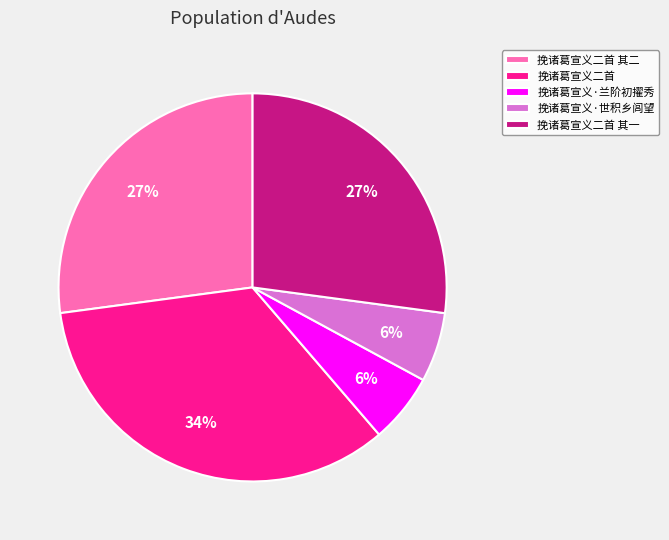

What is the largest slice in the pie chart?

挽诸葛宣义二首